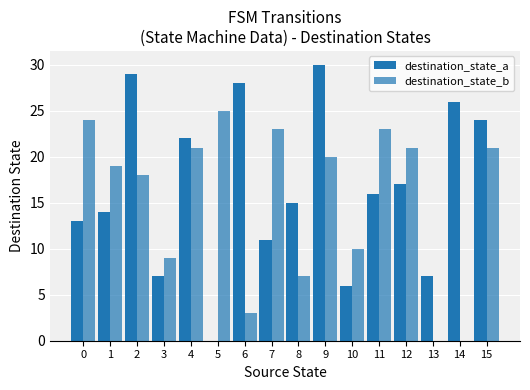

What is the difference between the maximum and minimum values in the destination_state_b series?

25